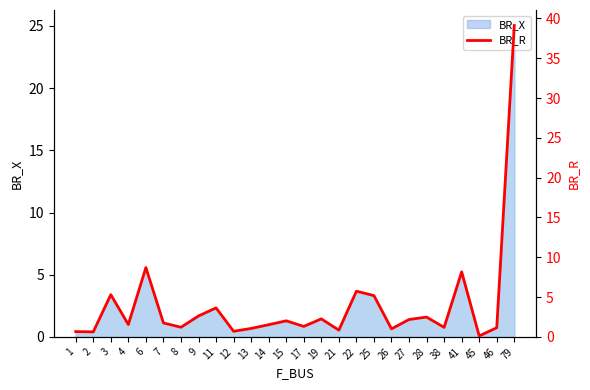

What is the maximum value shown in the chart?

39.1